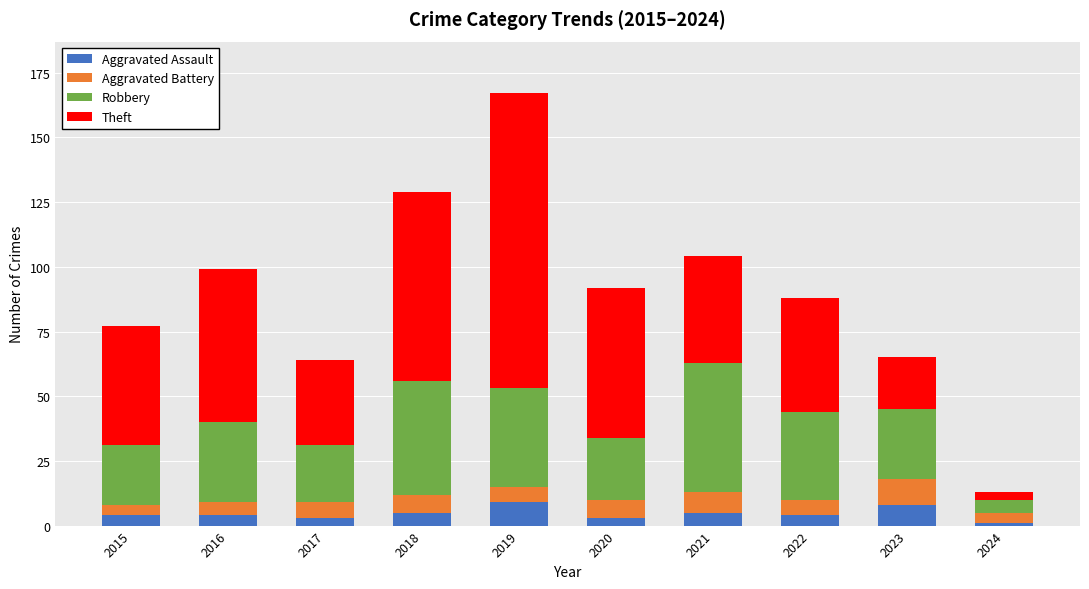

What is the difference between the second highest and second lowest values in the Aggravated Assault series?

5